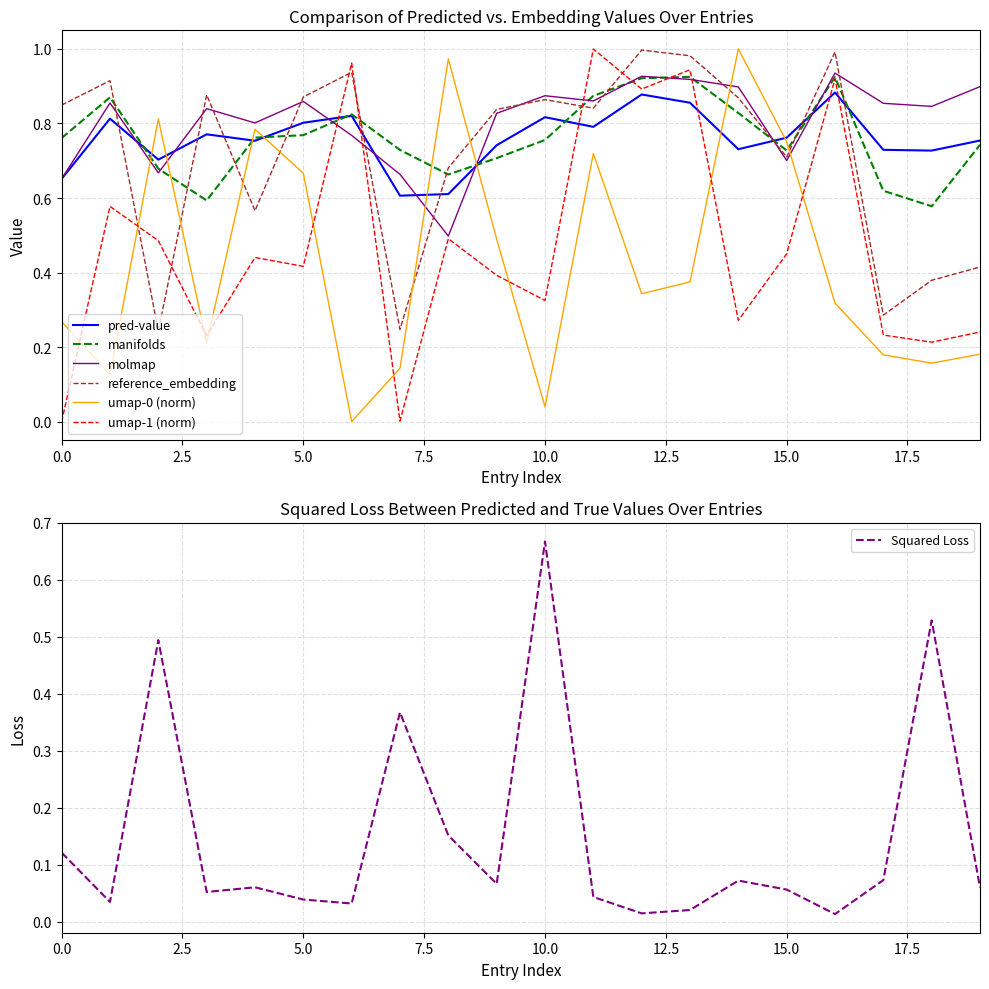

How many data points does each series have?

20